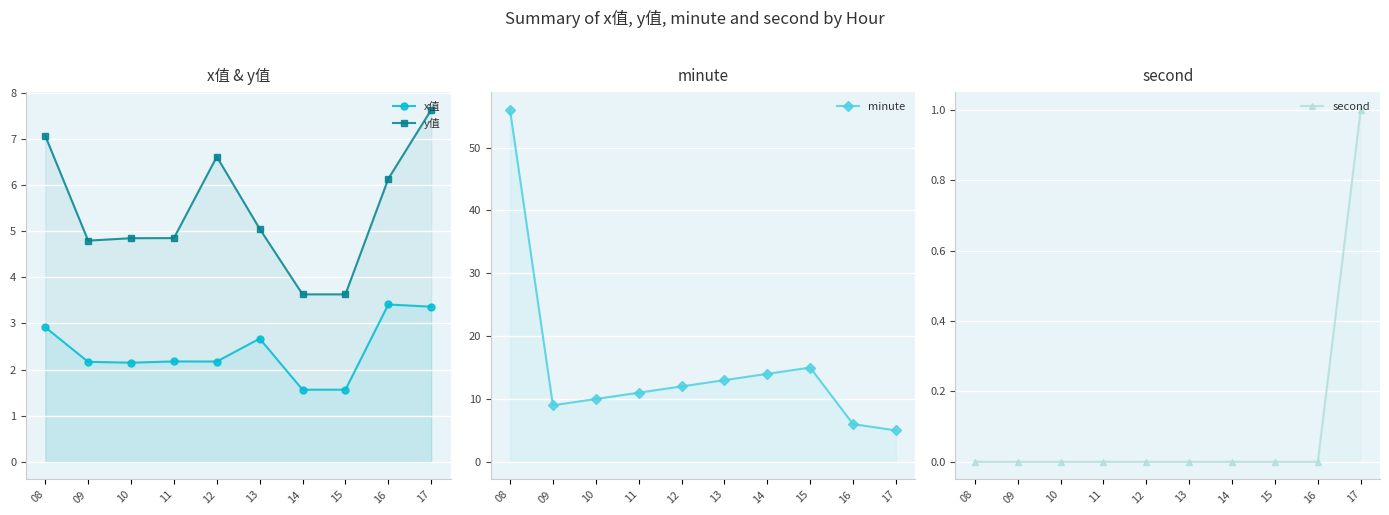

True or false: y值 has a value of 6.8 at 11.

False